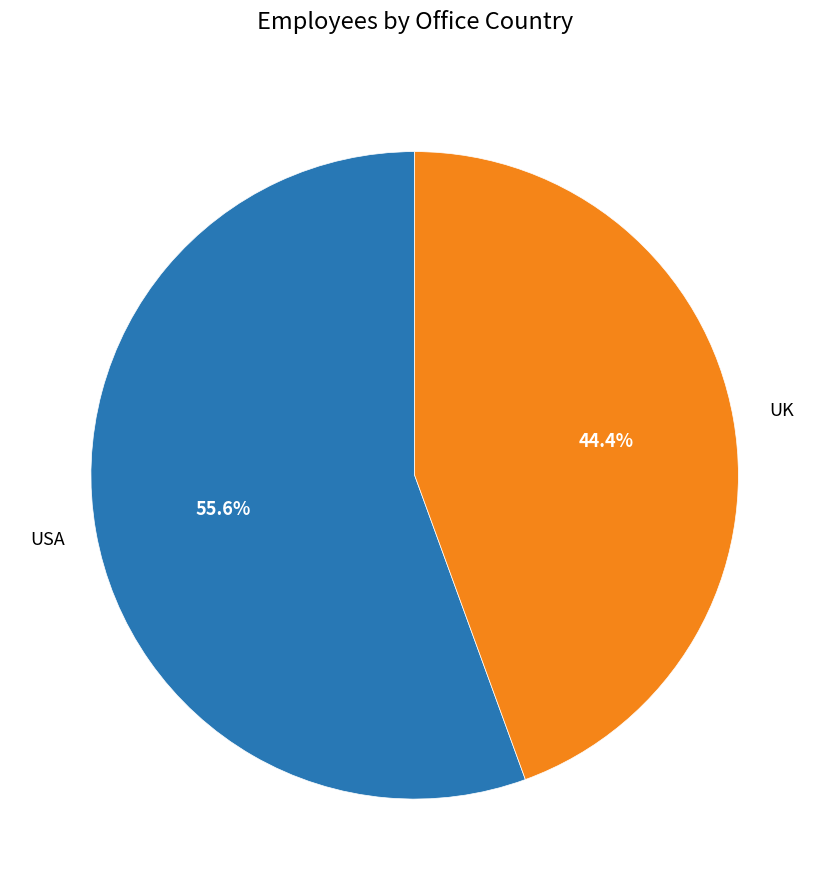

Count the number of slices in the pie.

2